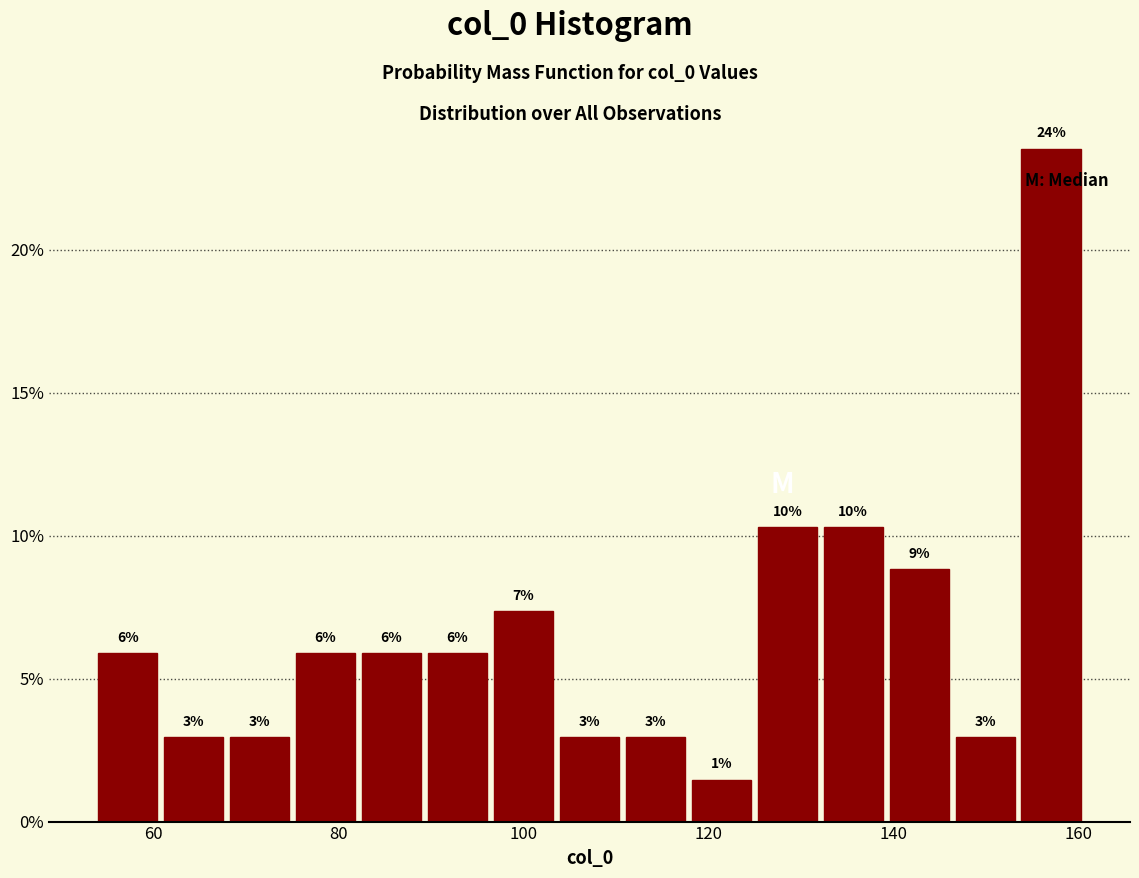

Around what value on the x-axis is the tallest bar? Give the approximate position of its centre, as read against the axis.

158